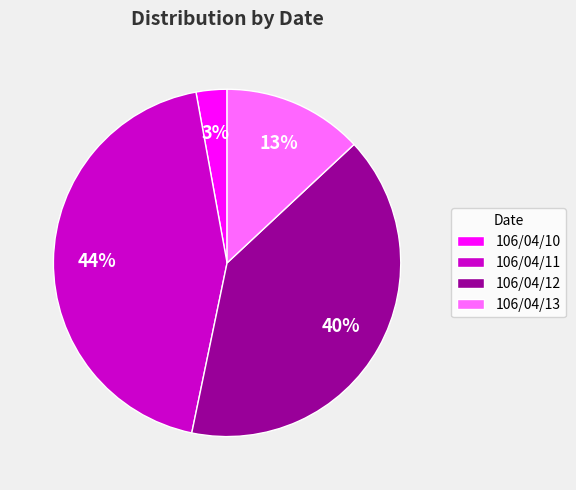

Which slice is the largest?

106/04/11